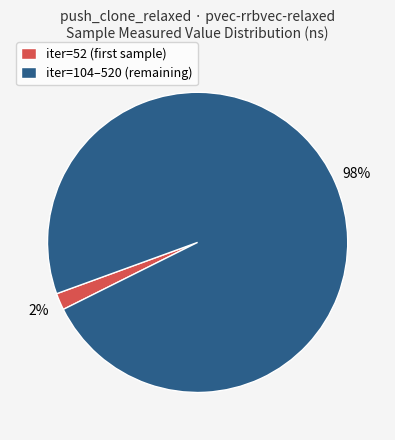

Is there a majority slice in this chart?

Yes